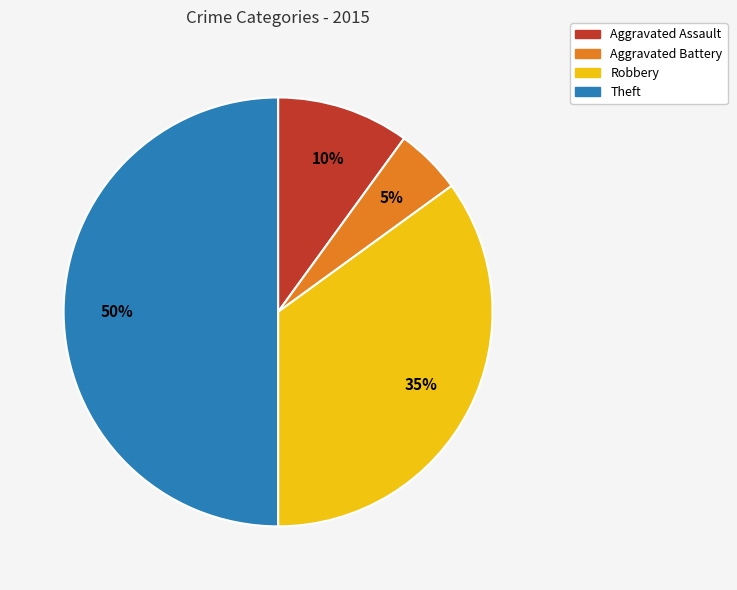

To the nearest percent, what is the combined percentage of Aggravated Battery and Theft?

55%